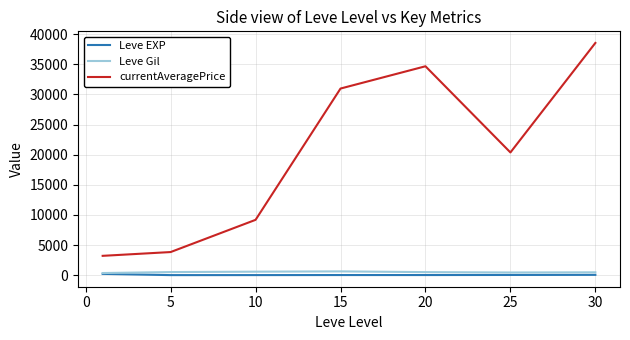

True or false: currentAveragePrice and Leve EXP cross at least once.

False